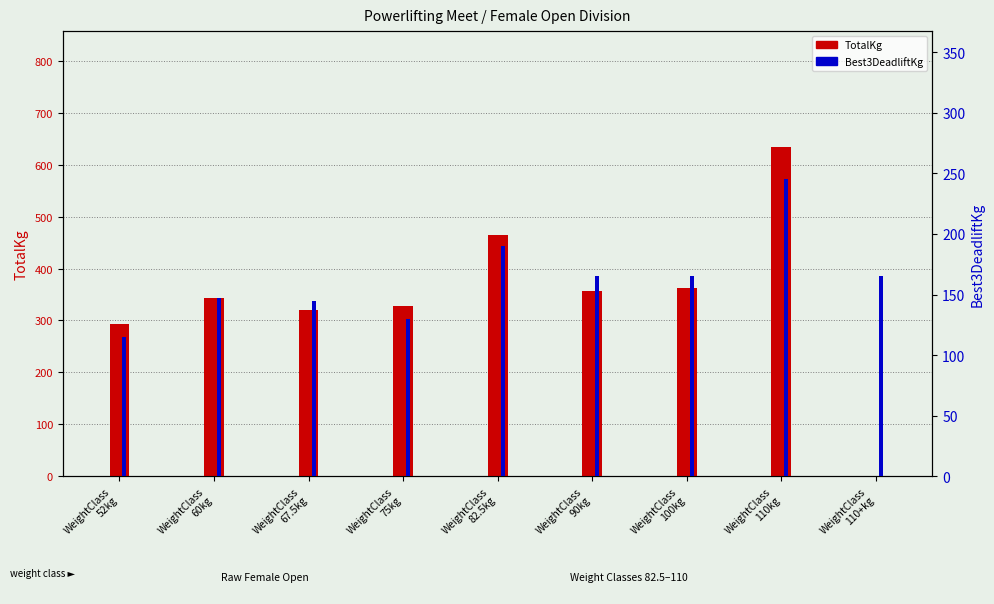

How many values in the Best3DeadliftKg series exceed 165?

2